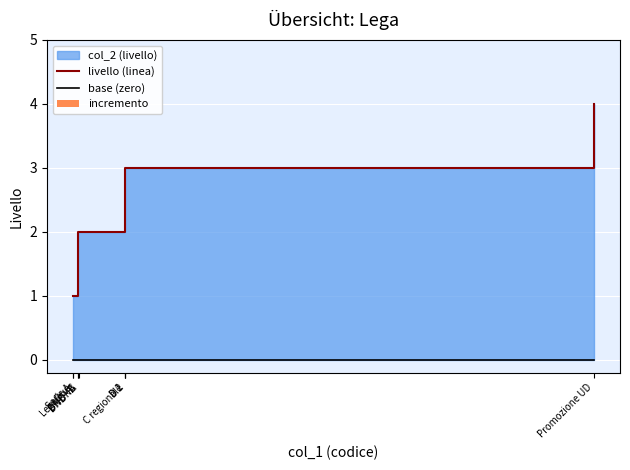

What is the label of the 1st bar from the right?

Promozione UD